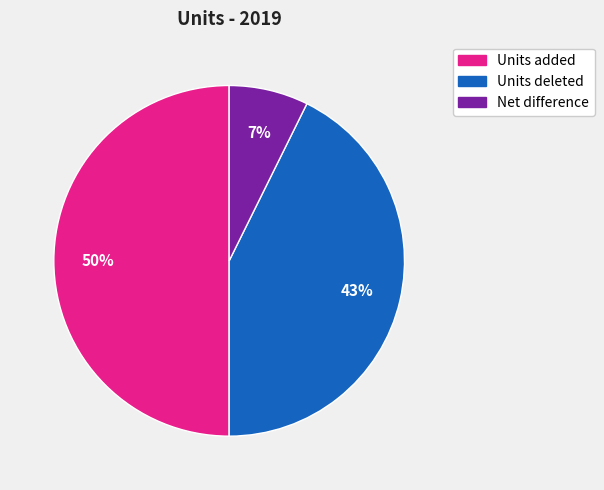

Is Units deleted the majority of the pie?

No